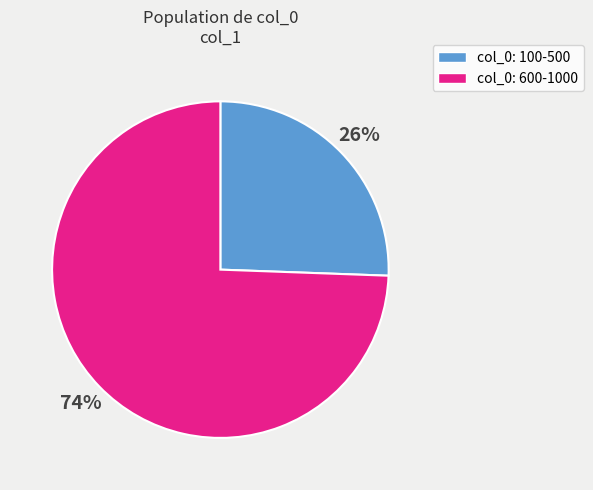

How many segments does this pie chart have?

2